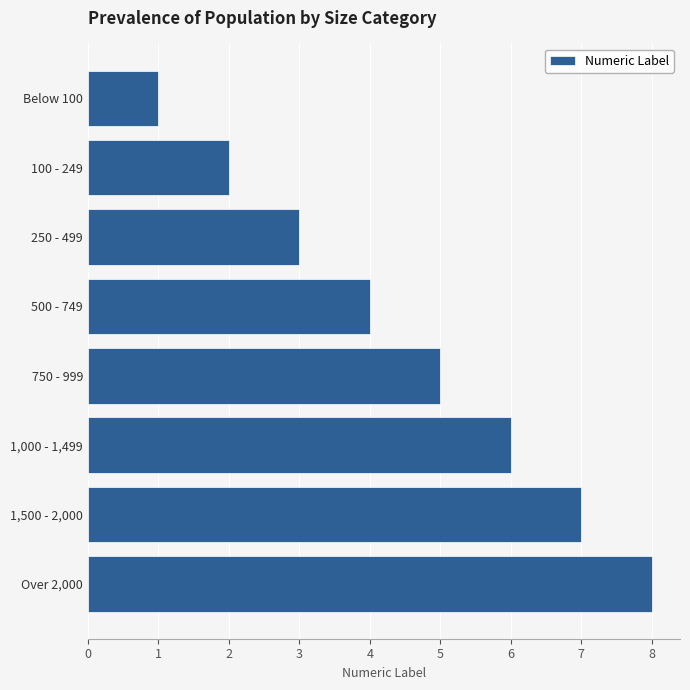

How many data points are less than 5?

4